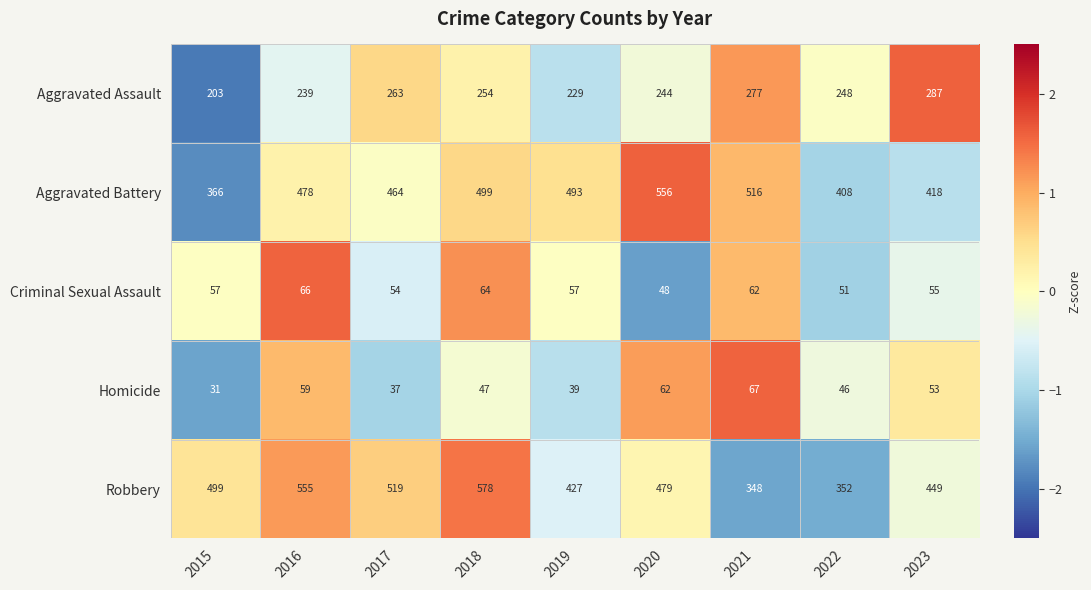

At which label does Aggravated Assault first exceed 248?

2017